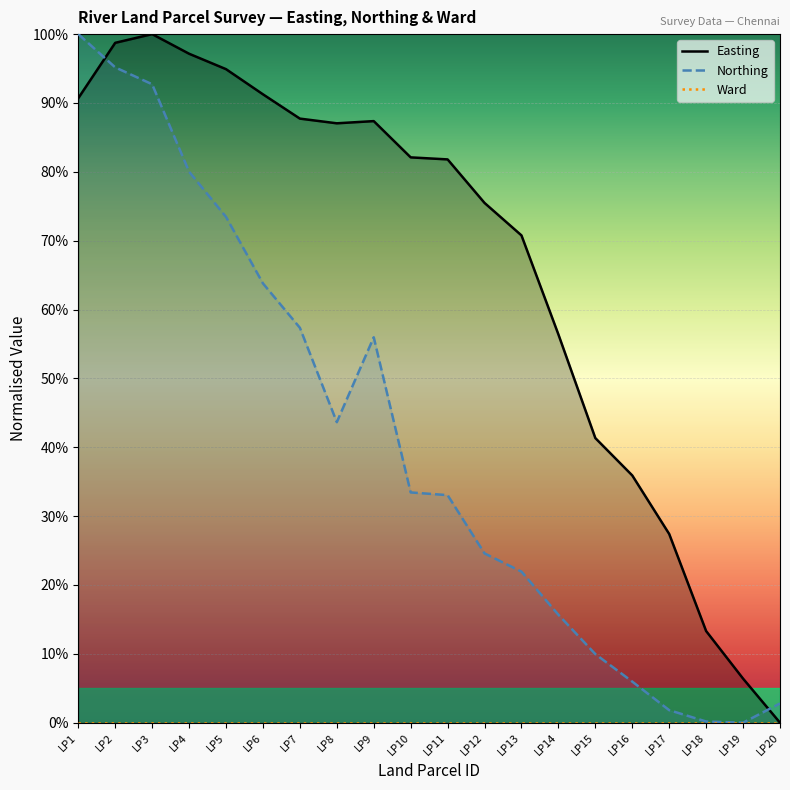

Reading right to left, list all the values displayed in this chart.

Easting: 0.0	6.4	13.3	27.4	35.9	41.3	56.4	70.8	75.5	81.8	82.1	87.4	87.0	87.7	91.3	94.9	97.2	100.0	98.7	90.7
Northing: 2.8	0.0	0.2	1.8	6.0	10.0	15.7	21.9	24.6	33.0	33.4	56.0	43.6	57.4	63.8	73.5	80.0	92.7	95.2	100.0
Ward: 0.0	0.0	0.0	0.0	0.0	0.0	0.0	0.0	0.0	0.0	0.0	0.0	0.0	0.0	0.0	0.0	0.0	0.0	0.0	0.0